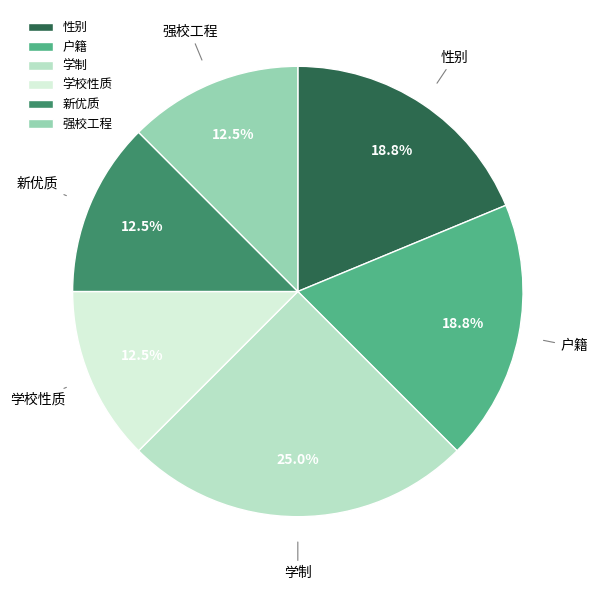

Is the sum of 新优质 and 学校性质 greater than half?

No